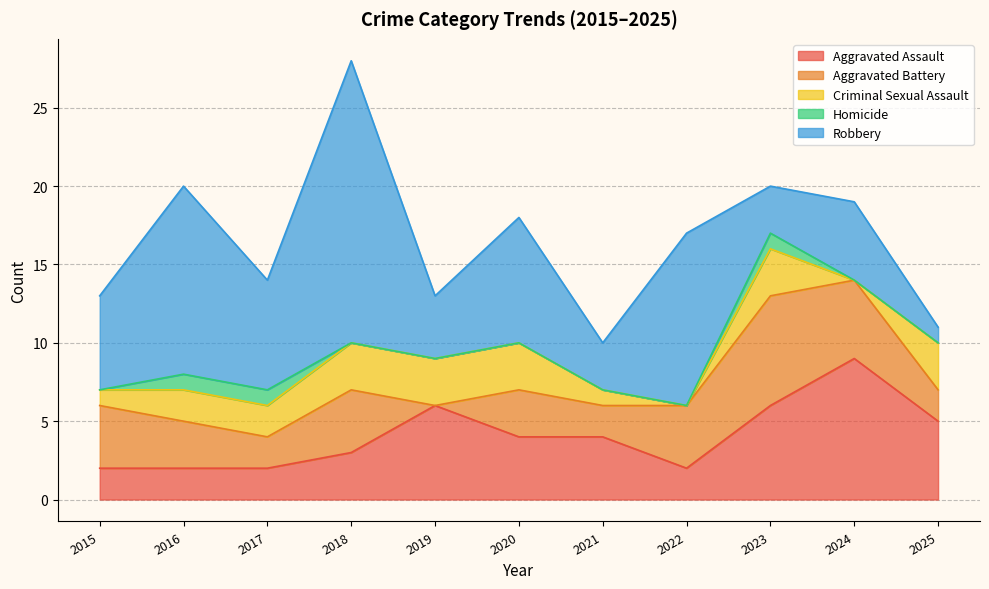

What is the difference between the second highest and minimum values in the Criminal Sexual Assault series?

3